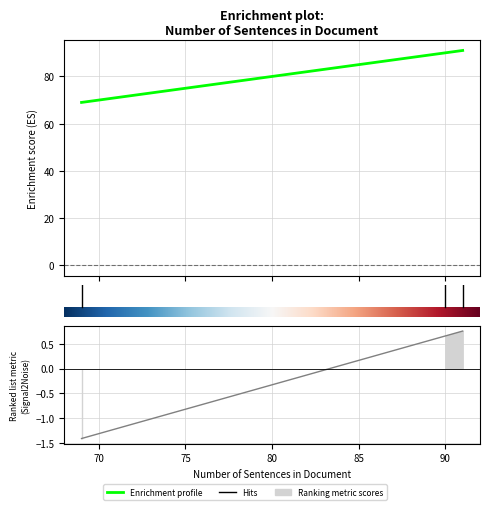

The value at 69 is 19. True or false?

False